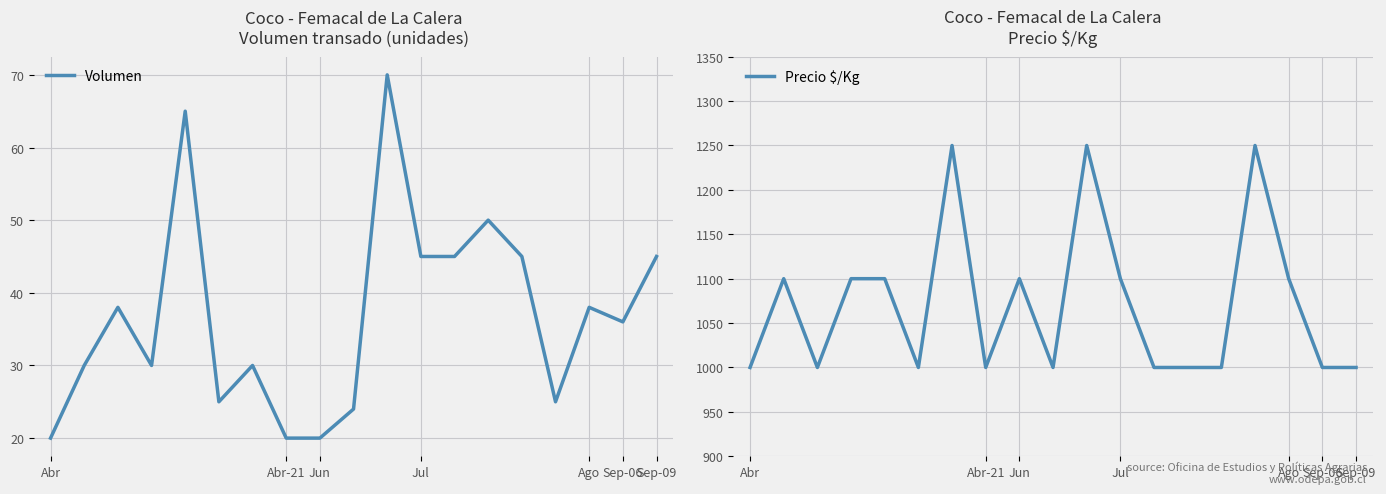

What is the lowest value of the Volumen series?

20